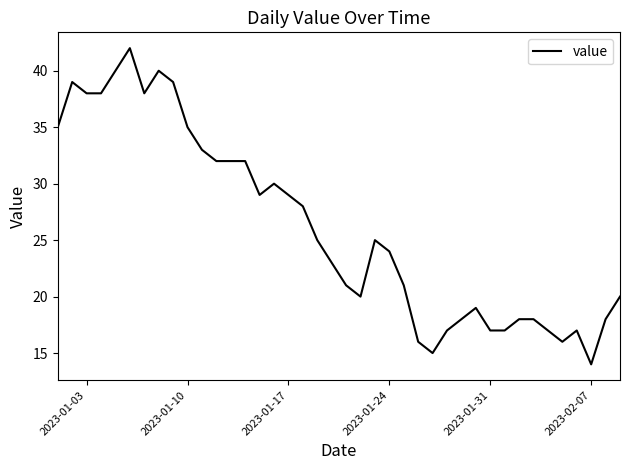

What is the smallest value displayed?

14